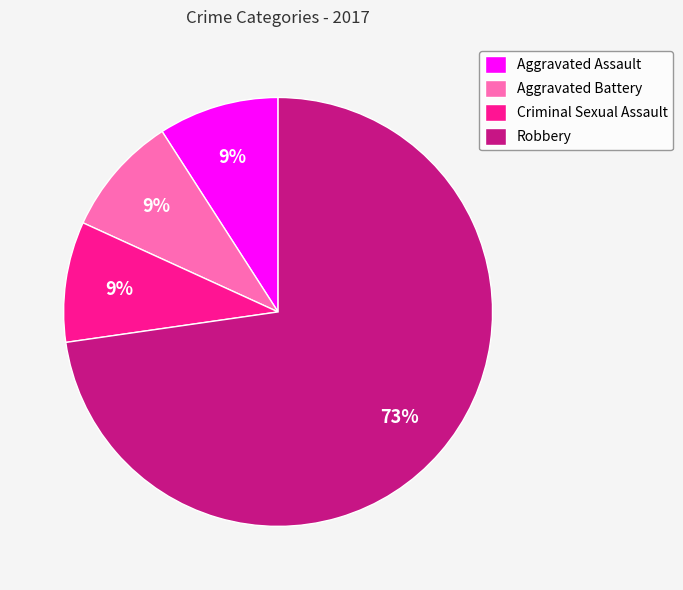

To the nearest percent, what portion does Criminal Sexual Assault represent?

9%